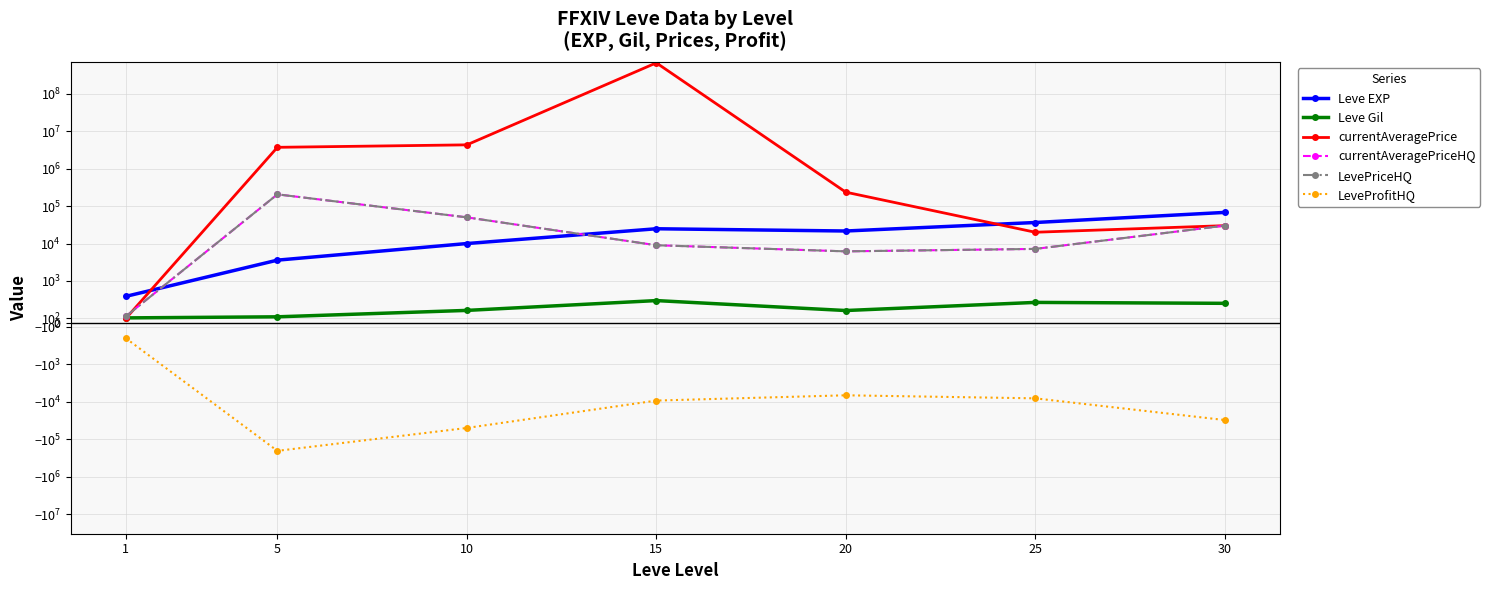

Which series has the largest total across all categories?

currentAveragePrice